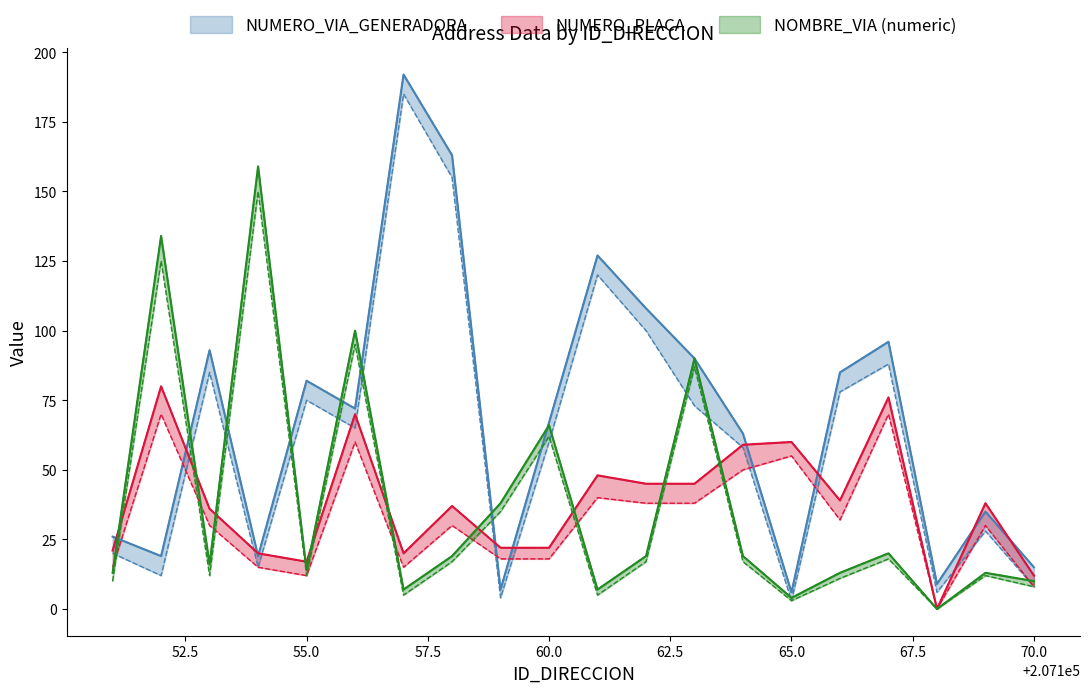

True or false: NUMERO_PLACA_lower and NUMERO_VIA_GENERADORA_lower cross at least once.

True